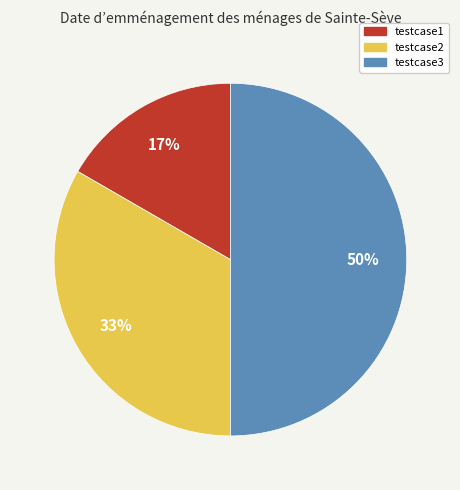

Is testcase2 the majority of the pie?

No